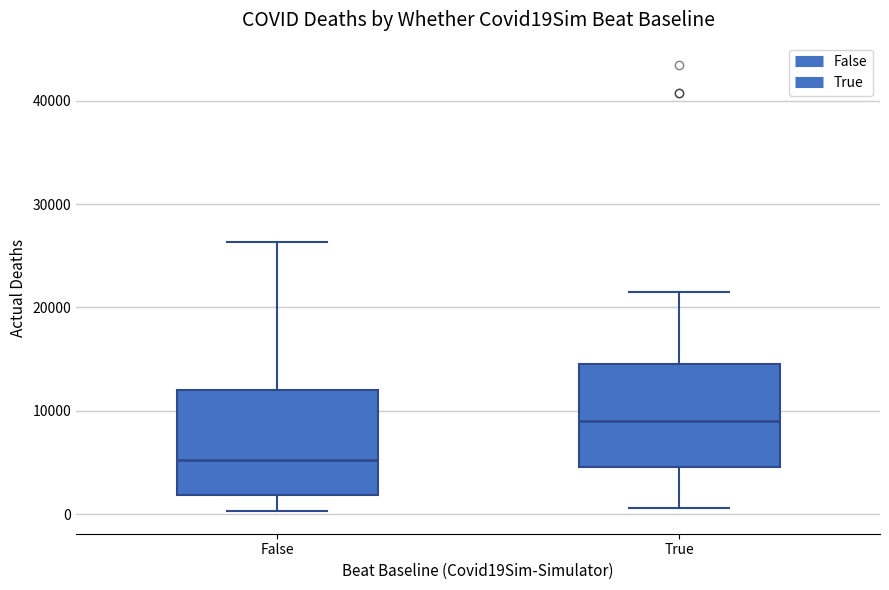

Where does the median line of the box for True sit on the y-axis? The values are not printed on the chart, so give them approximately, as read against the axis.

9000